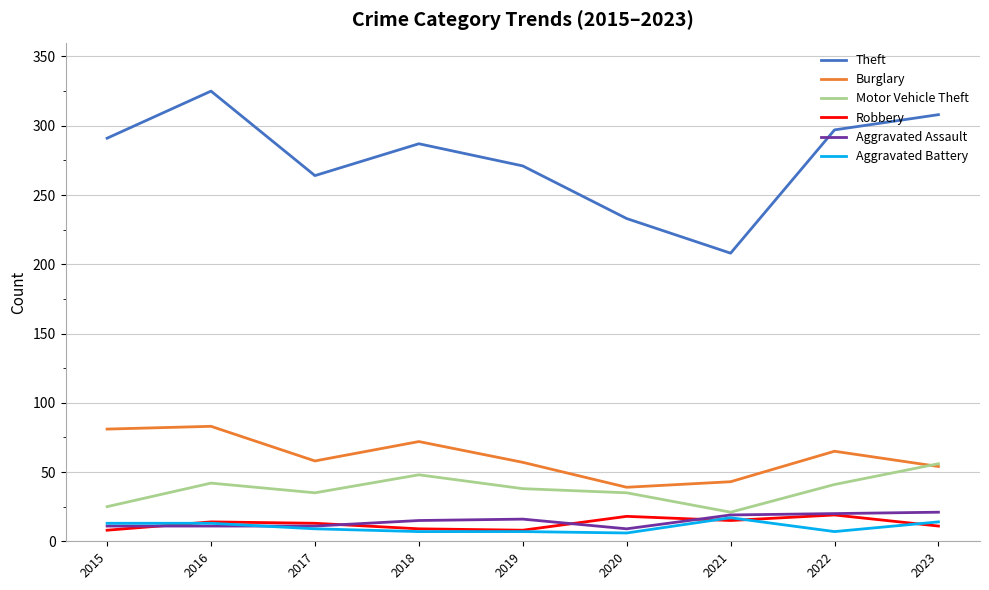

What is the minimum value shown in the chart?

6